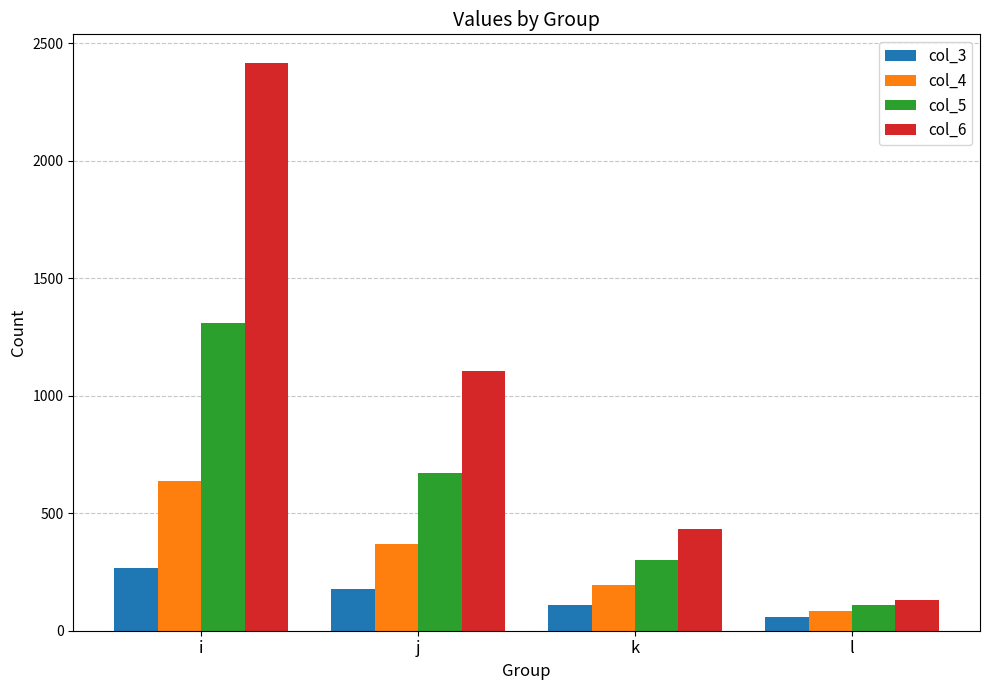

How many col_3 values are between 110 and 267?

3